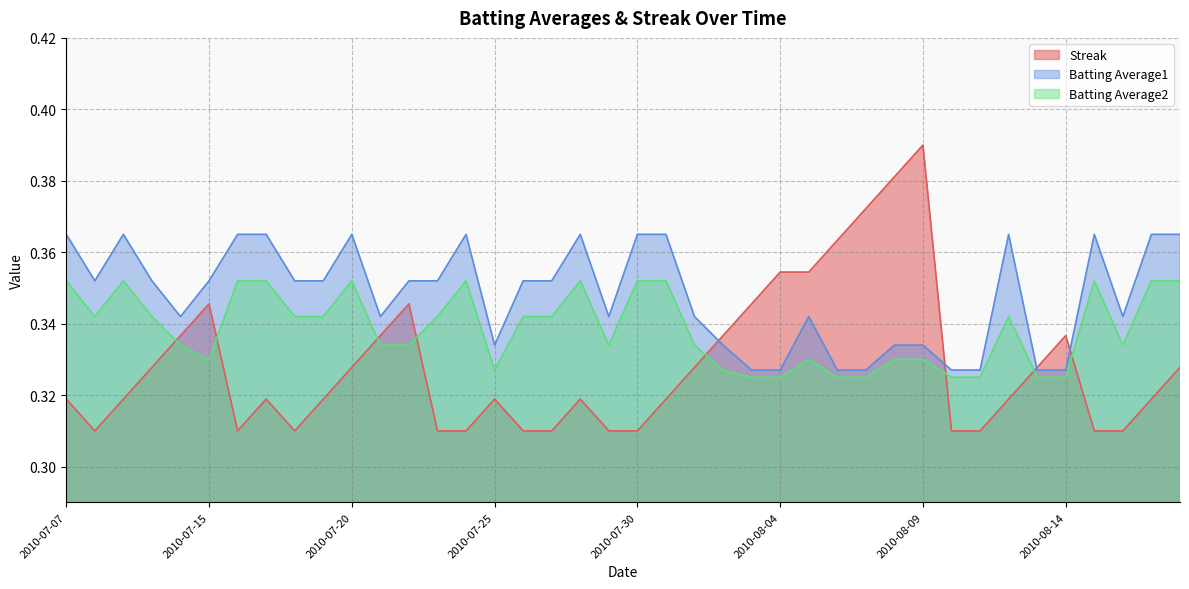

What is the label of the 38th point from the left?

2010-08-16